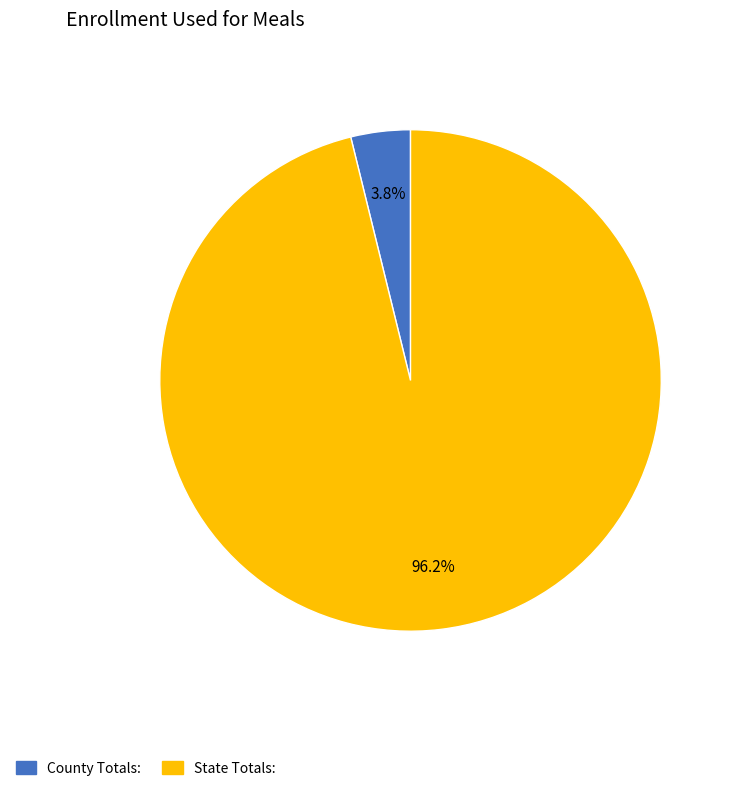

The County Totals: slice represents 4% of the pie. True or false?

True